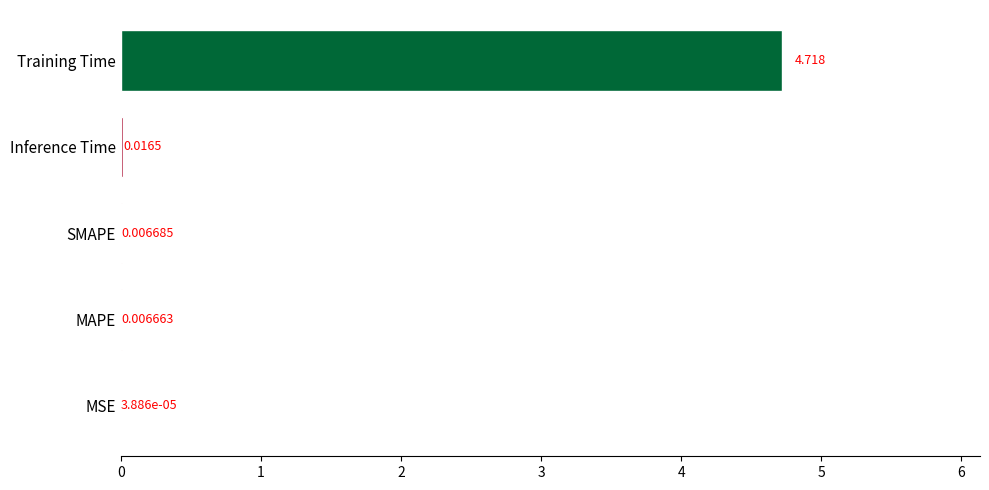

Which label corresponds to the largest value in the chart?

Training Time